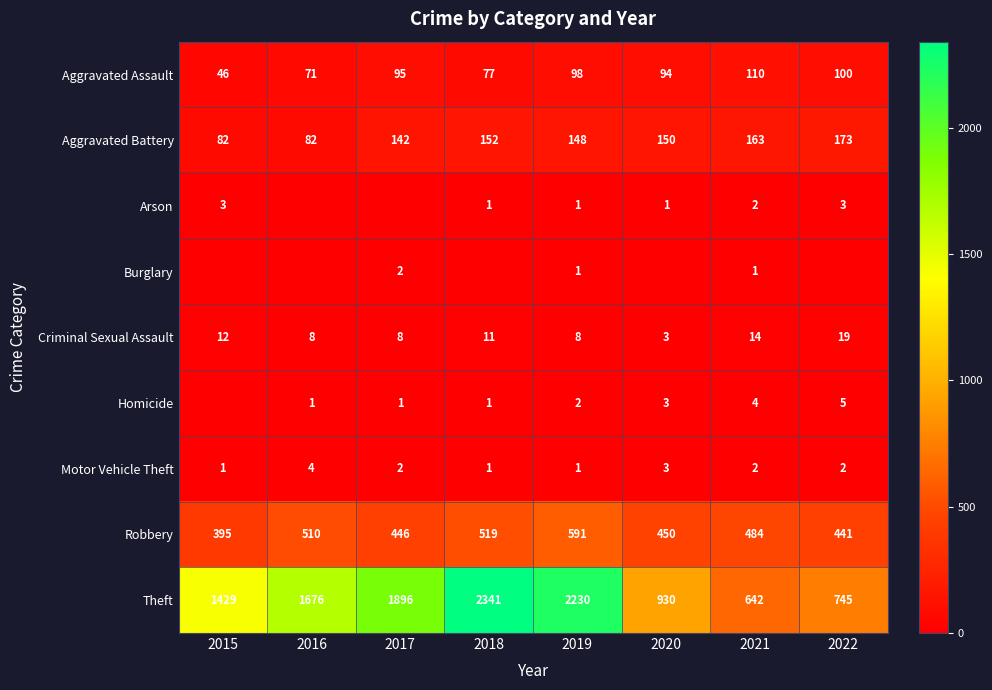

What value does the Theft series have at 2019, to the nearest 100?

2200